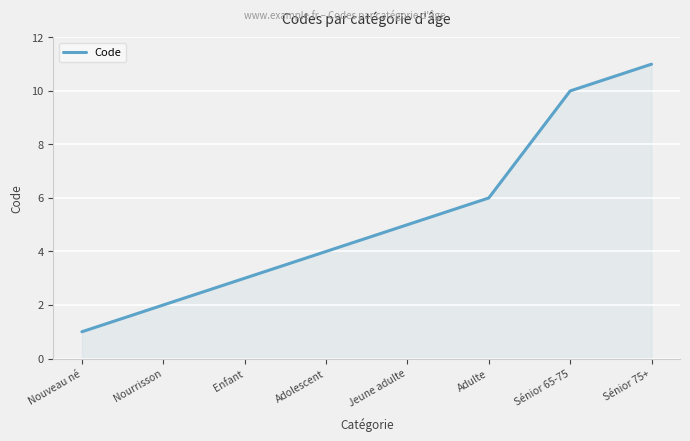

What is the sum of all values?

42